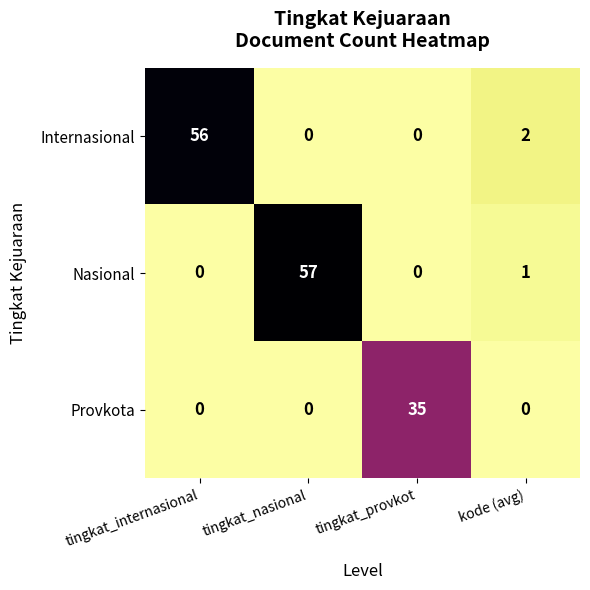

The Internasional series shows 56 at tingkat_internasional. True or false?

True